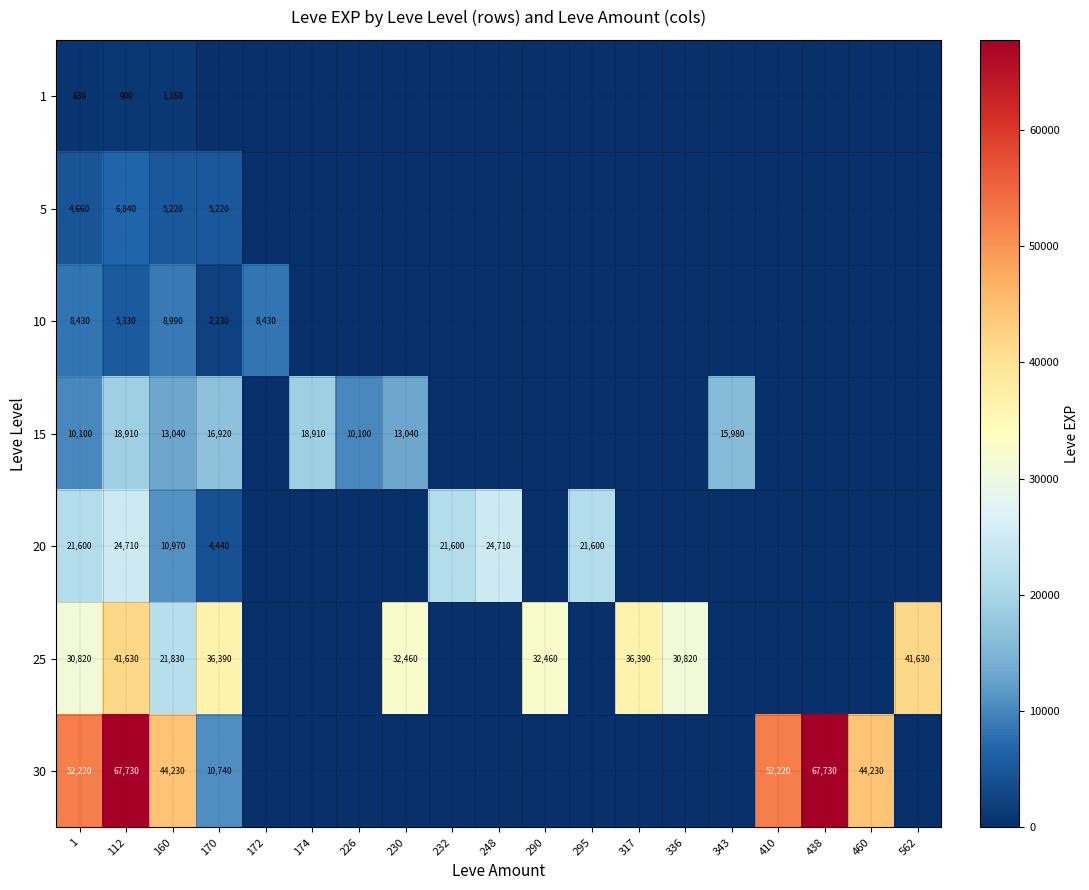

What is the spread (max minus min) of values at 112?

66830